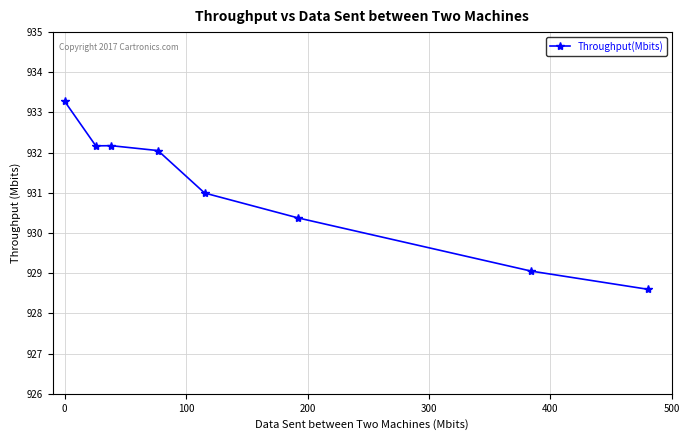

What is the smallest value displayed?

928.6